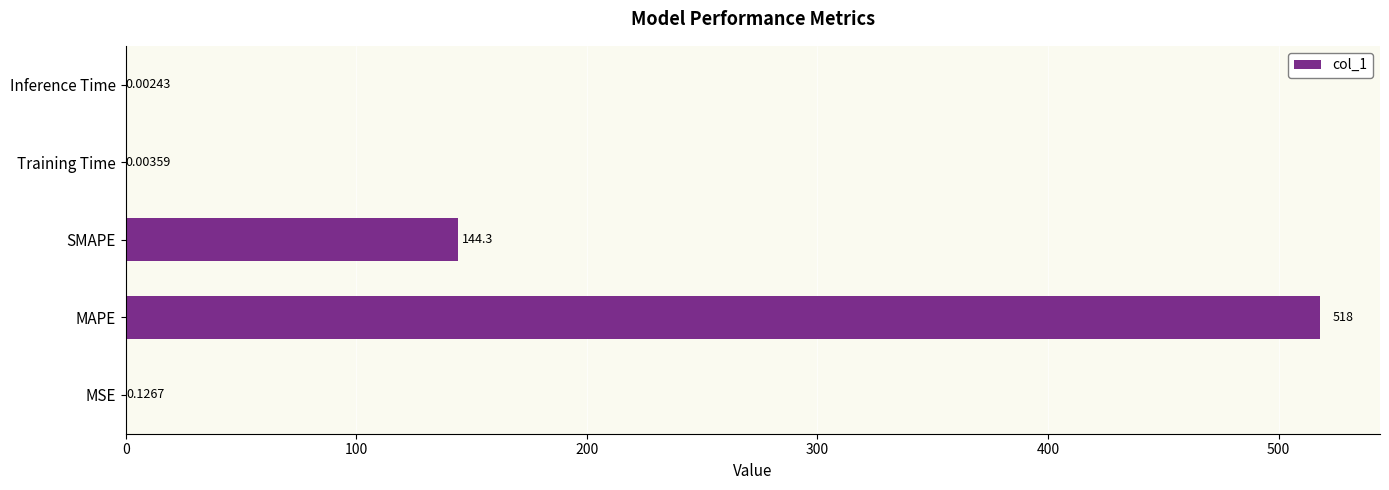

At which category does the chart reach its peak across all series?

MAPE